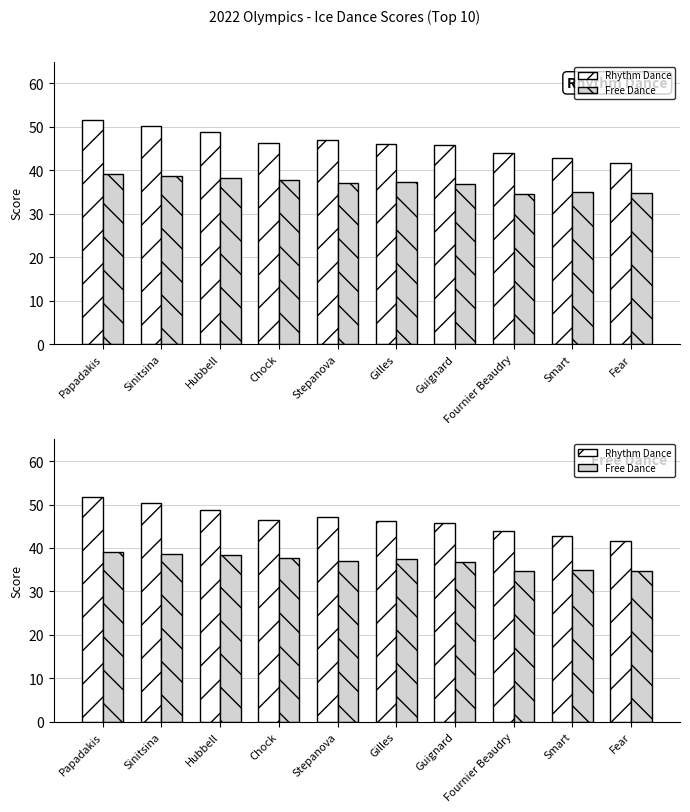

Read the Rhythm Dance value at Sinitsina.

50.3